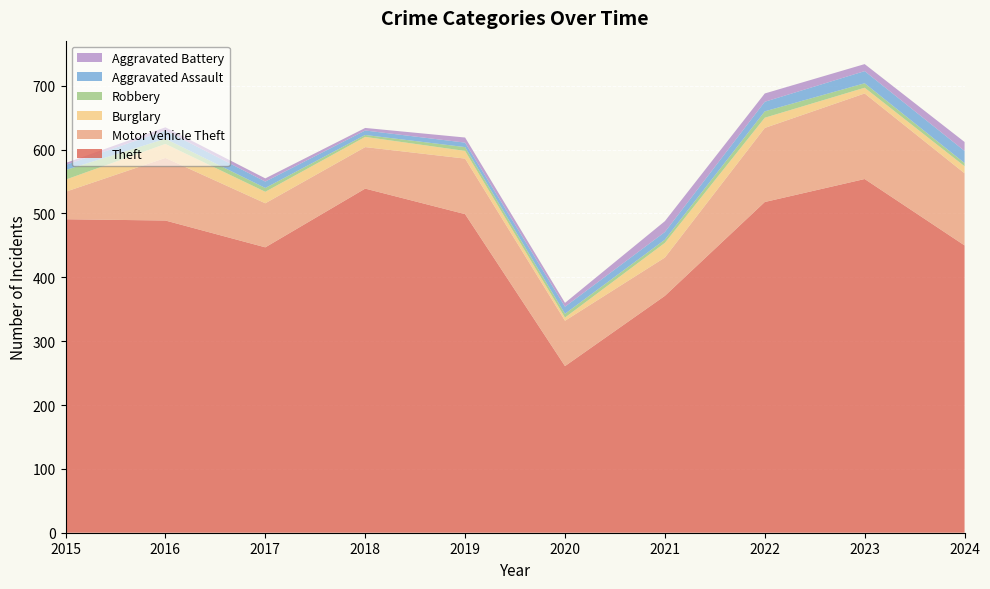

Reading left to right, list all the values displayed in this chart.

Theft: 2015=491	2016=489	2017=447	2018=539	2019=499	2020=261	2021=371	2022=518	2023=554	2024=450
Motor Vehicle Theft: 2015=43	2016=98	2017=69	2018=65	2019=87	2020=71	2021=60	2022=116	2023=134	2024=113
Burglary: 2015=19	2016=22	2017=18	2018=16	2019=12	2020=5	2021=23	2022=16	2023=9	2024=11
Robbery: 2015=15	2016=8	2017=6	2018=3	2019=6	2020=6	2021=5	2022=10	2023=7	2024=5
Aggravated Assault: 2015=8	2016=13	2017=10	2018=7	2019=7	2020=11	2021=12	2022=15	2023=19	2024=19
Aggravated Battery: 2015=3	2016=5	2017=5	2018=4	2019=8	2020=6	2021=17	2022=13	2023=11	2024=14